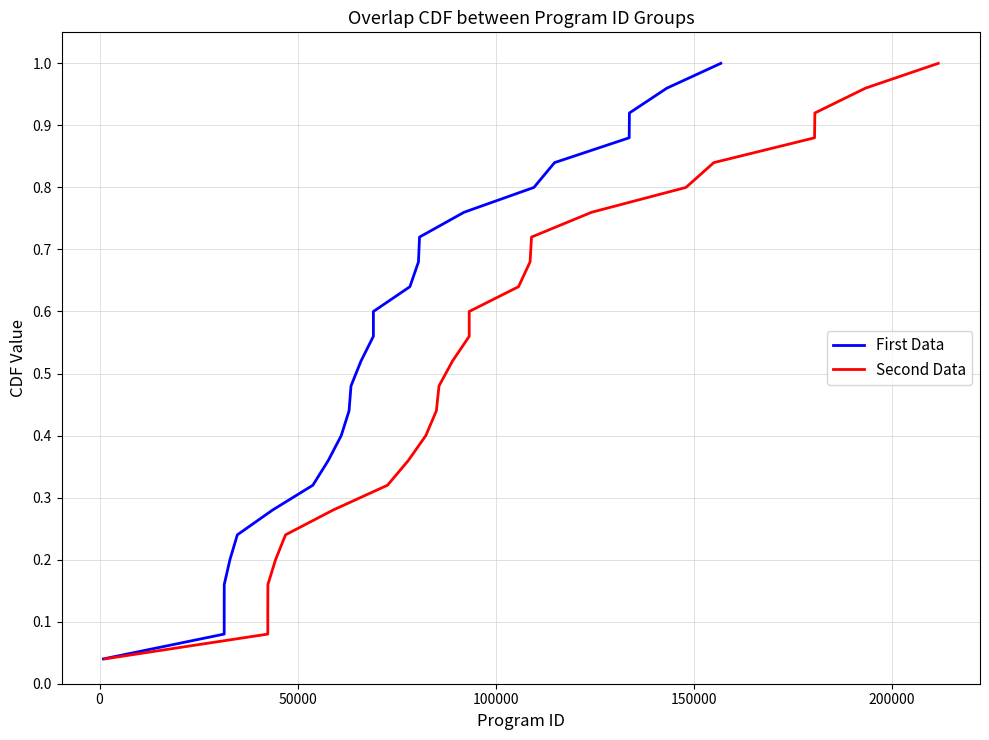

What are all the series names shown in the legend?

First Data, Second Data